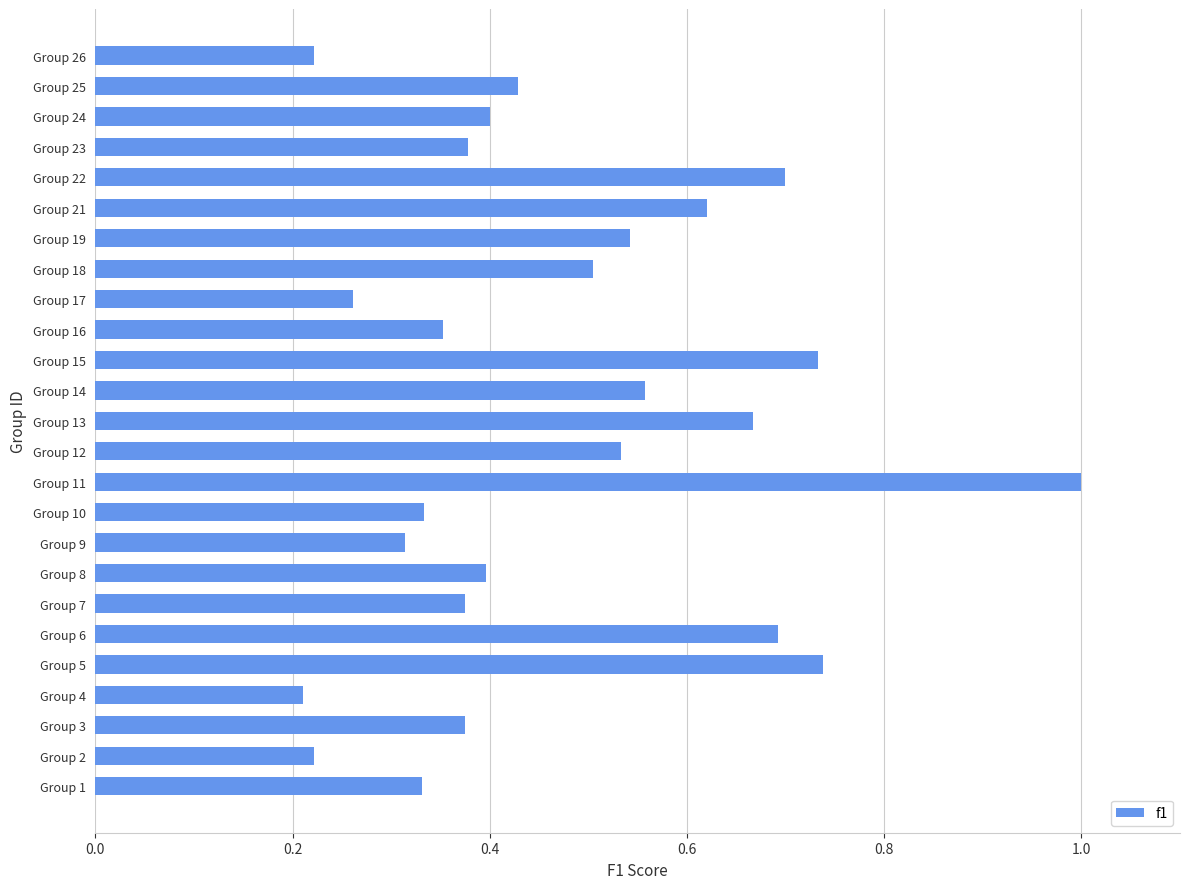

How many series are shown in this chart?

1